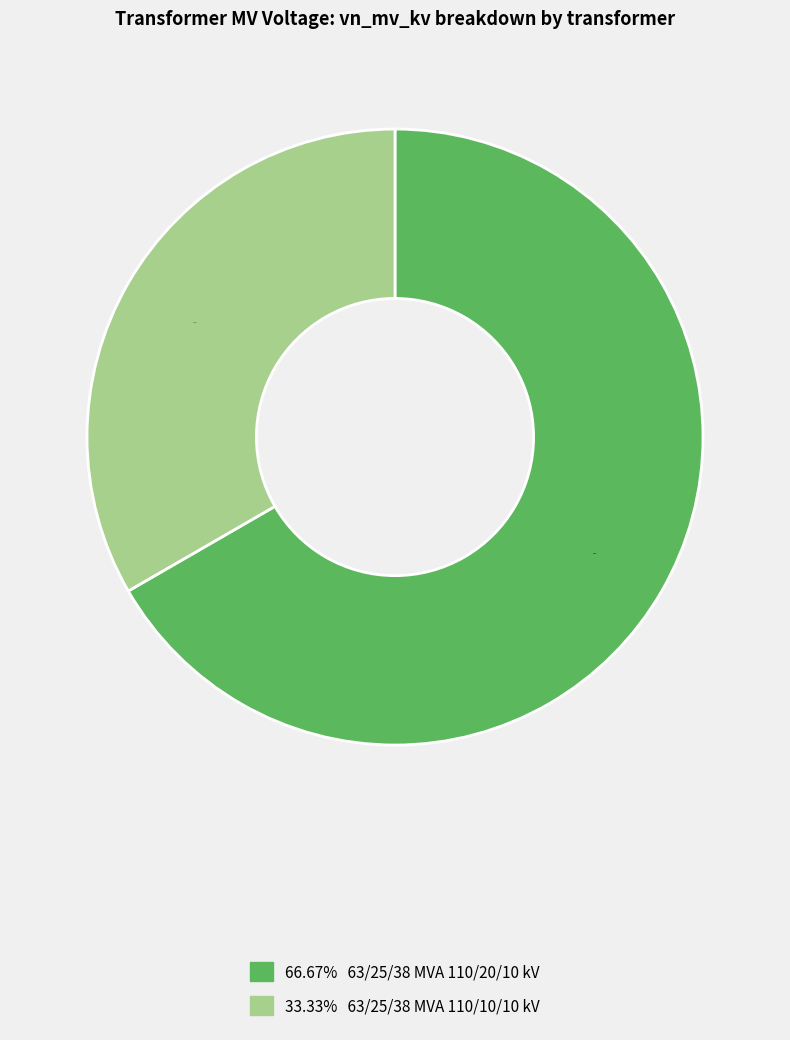

Is there any slice that represents more than half of the pie?

Yes